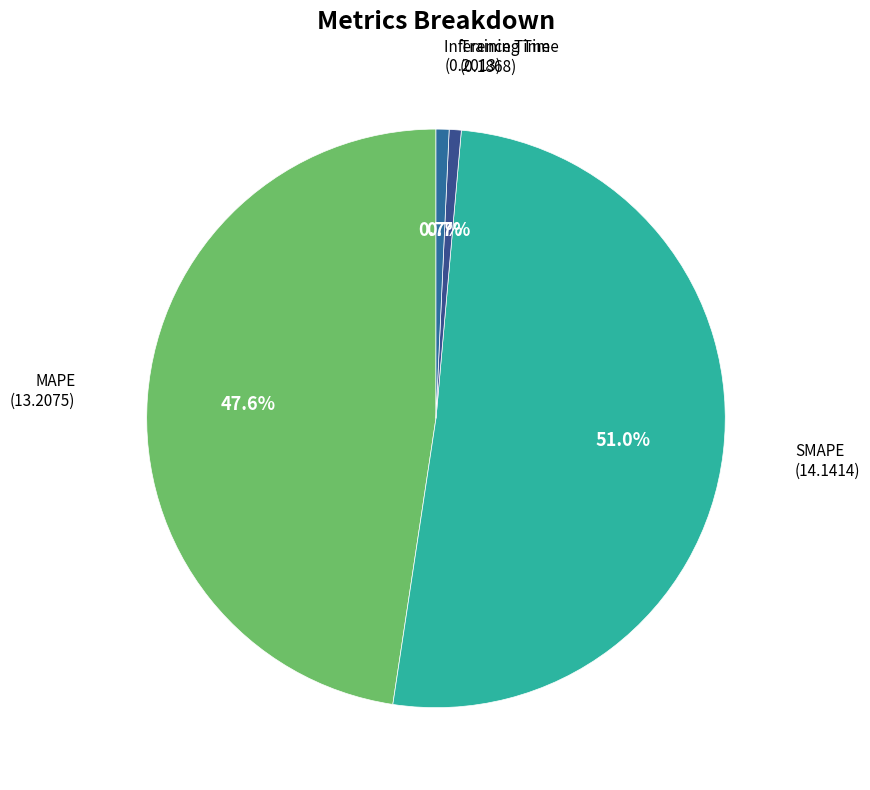

How many slices are in this pie chart?

4